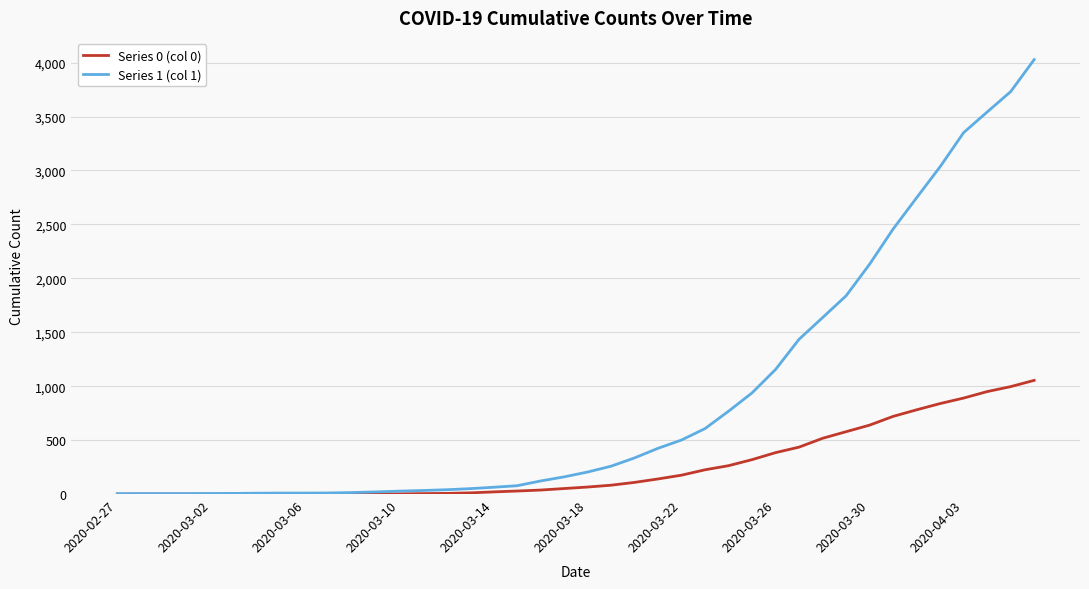

List the series in order of their peak value, highest first.

Series 1 (col 1), Series 0 (col 0)